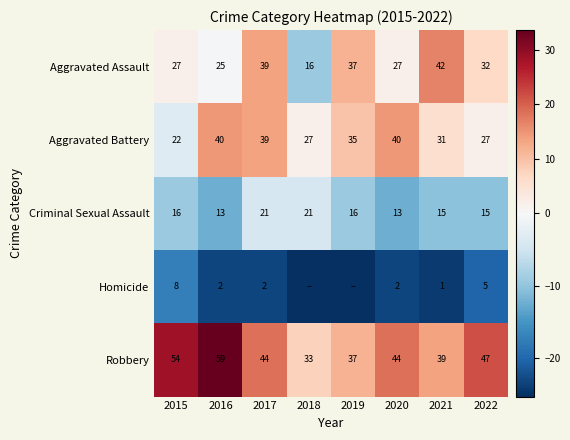

What is the spread (max minus min) of values at 2019?

37.0